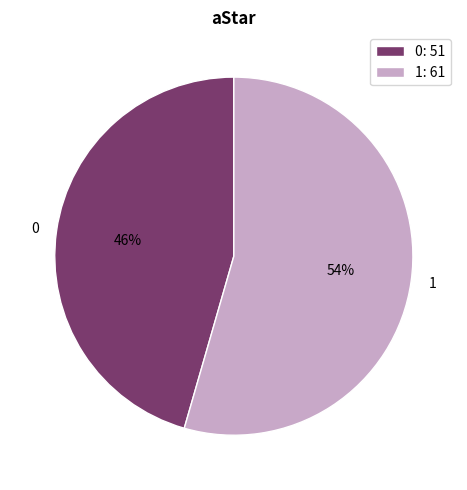

Rank the categories by value from highest to lowest.

1, 0